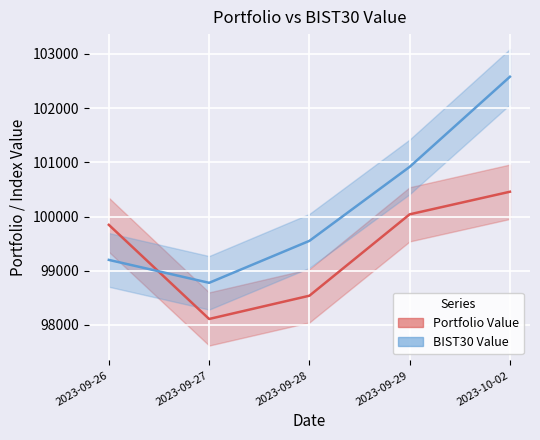

The value of Portfolio Value at 2023-09-29 is 54623.7. True or false?

False